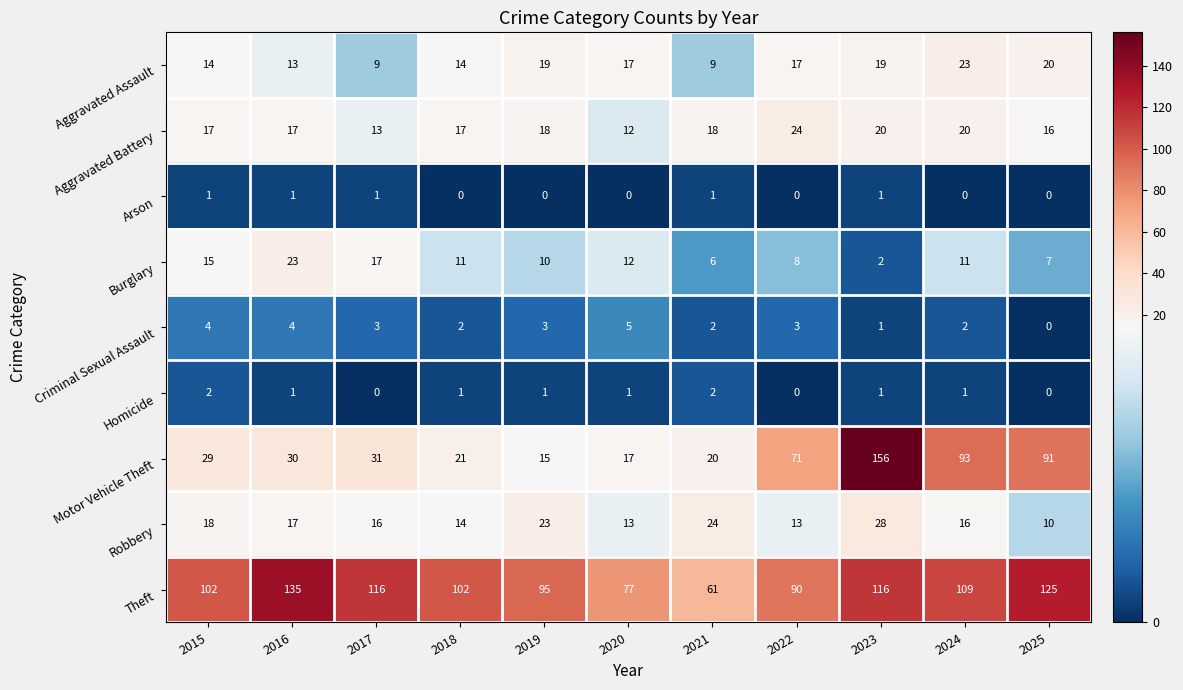

At which category does the chart reach its peak across all series?

2023